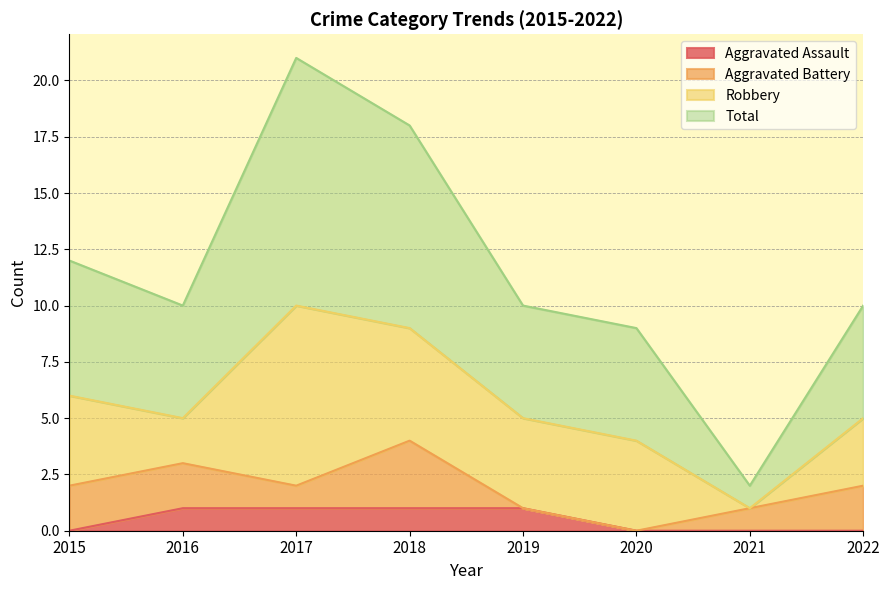

Where is Aggravated Assault nearest to the value 0?

2015